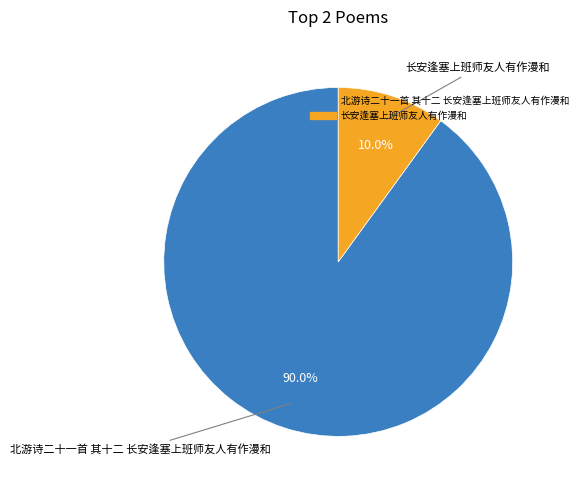

To the nearest percent, what portion does 北游诗二十一首 其十二 长安逢塞上班师友人有作漫和 represent?

90%